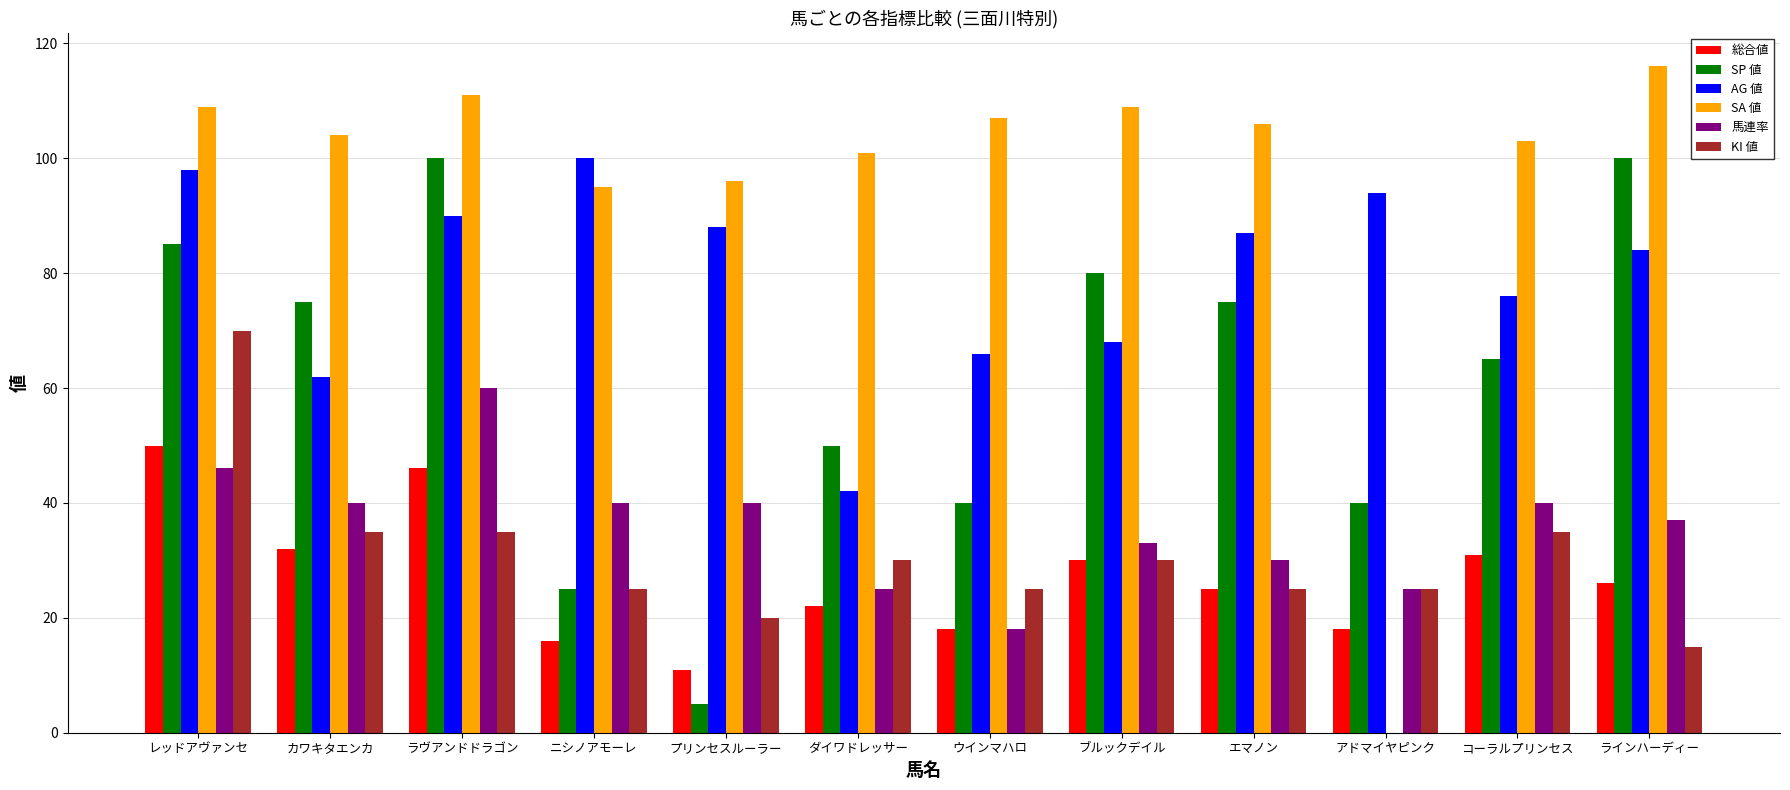

What is the average value of the SA 値 series?

96